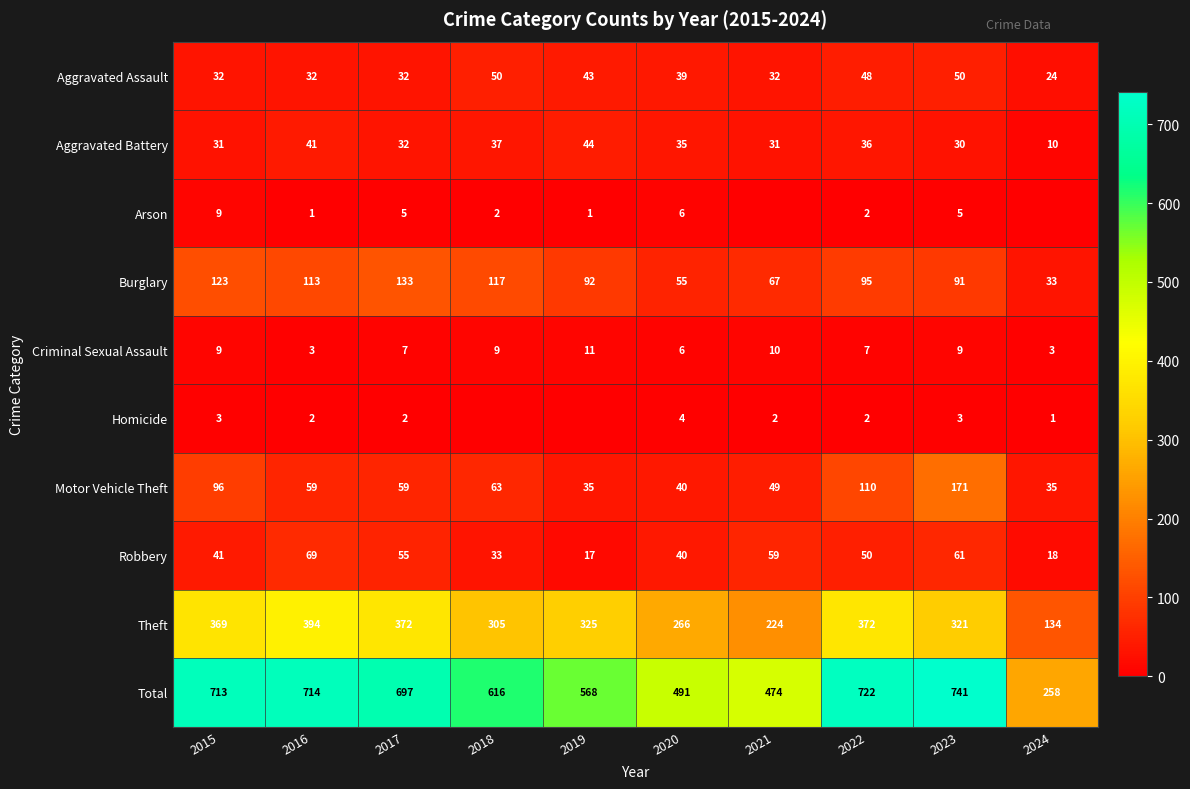

At which label is Motor Vehicle Theft closest to 103?

2015